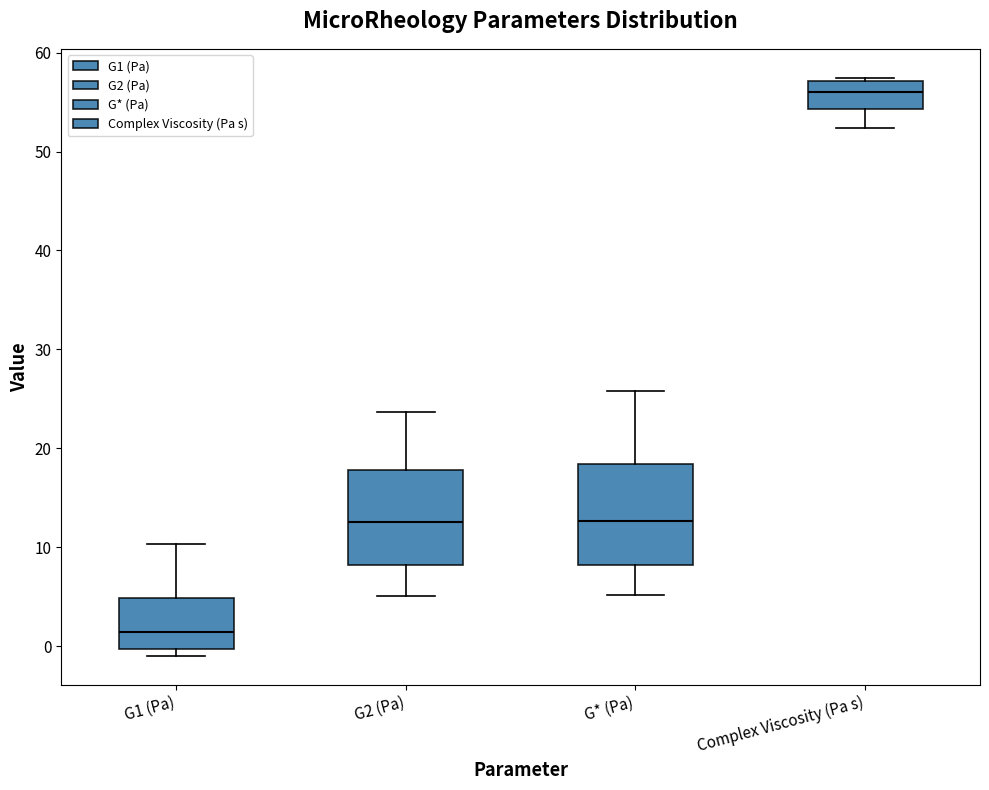

Reading left to right, read every box against the y-axis: the position of its median line, the range the box covers, and the ends of its whiskers. The values are not printed on the chart, so give them approximately, as read against the axis.

G1 (Pa): median 1, box 0 to 5, whiskers -1 to 10
G2 (Pa): median 13, box 8 to 18, whiskers 5 to 24
G* (Pa): median 13, box 8 to 18, whiskers 5 to 26
Complex Viscosity (Pa s): median 56, box 54 to 57, whiskers 52 to 57 (just above the box's upper edge)